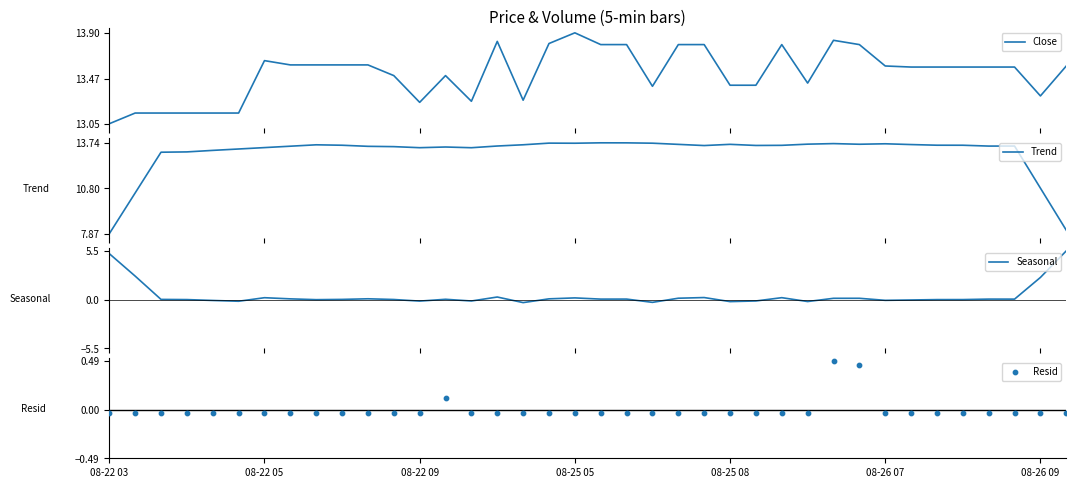

At how many categories does at least one series exceed 1?

38